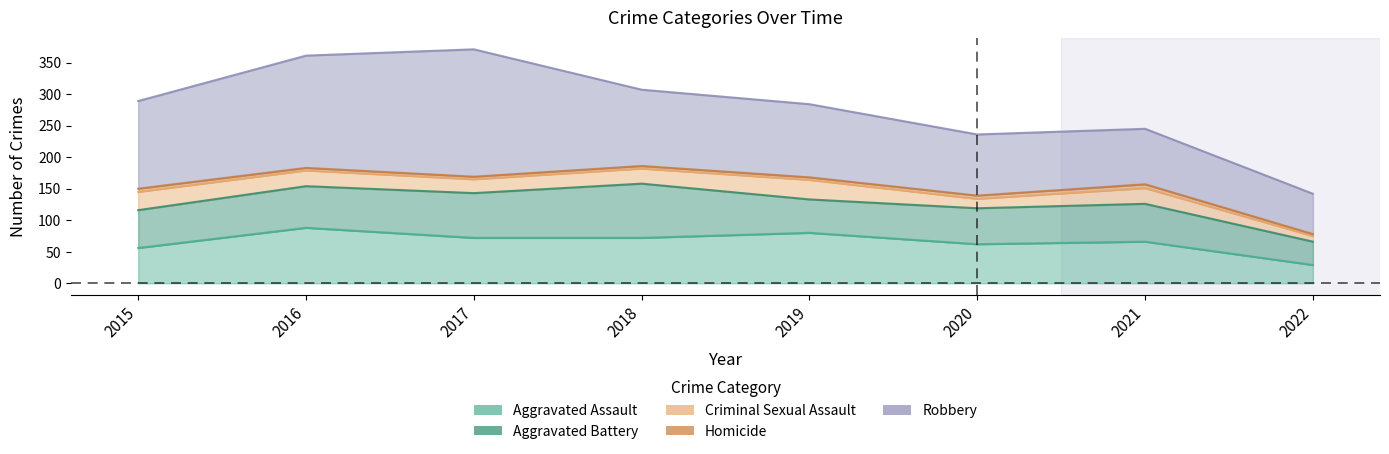

Reading left to right, list all the values displayed in this chart.

Aggravated Assault: 56	88	72	72	80	62	66	29
Aggravated Battery: 60	66	71	86	53	57	60	37
Criminal Sexual Assault: 29	25	22	24	31	15	25	9
Homicide: 5	4	4	4	4	5	6	3
Robbery: 139	178	202	121	116	97	88	64